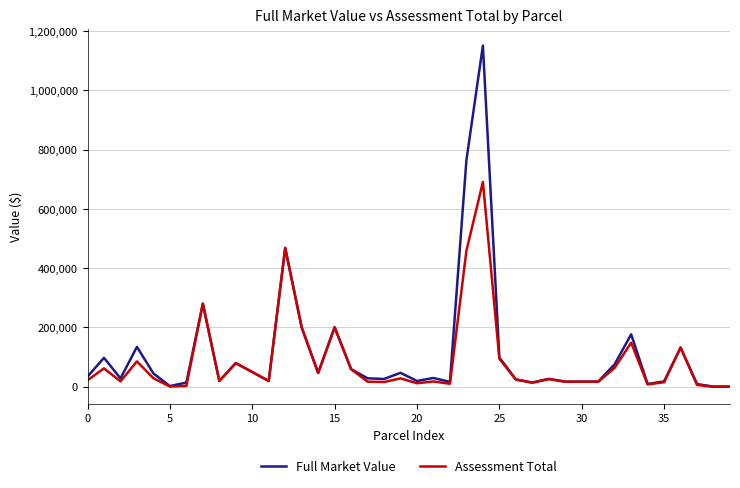

Which series has the widest spread of values?

Full Market Value